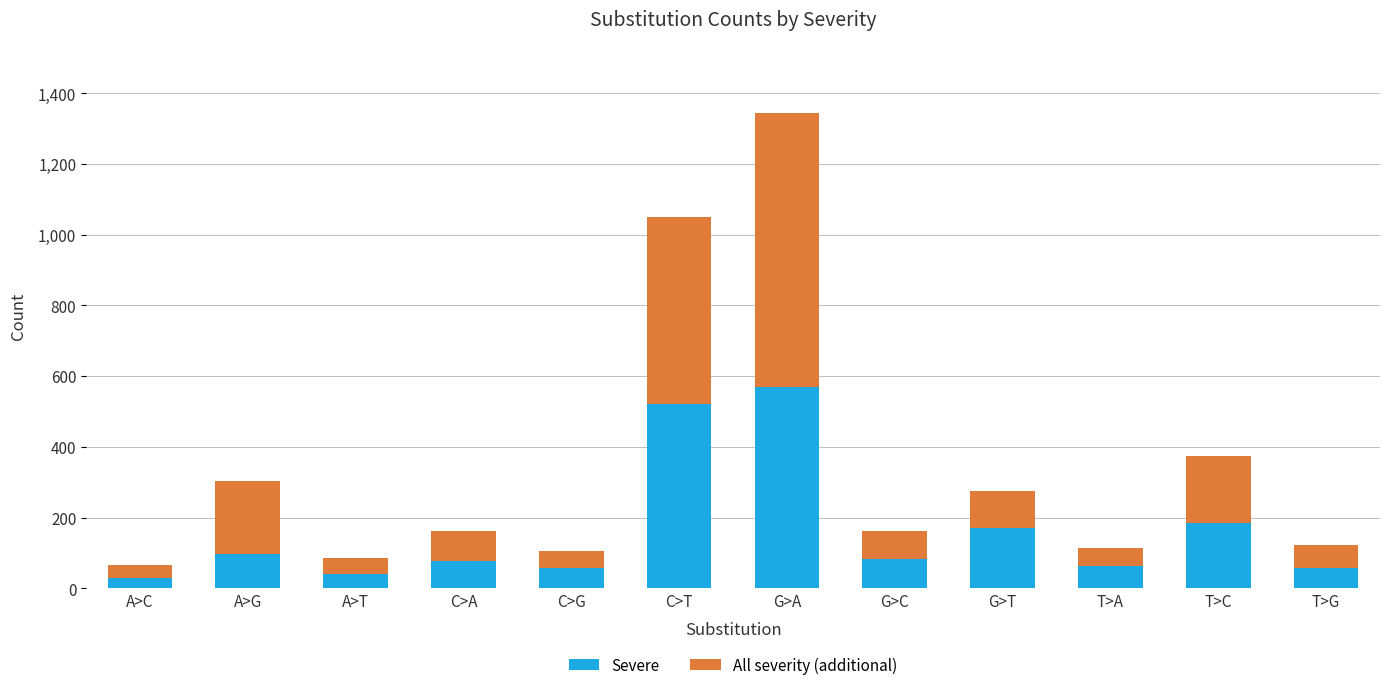

Which category has the highest value in the Severe series?

G>A